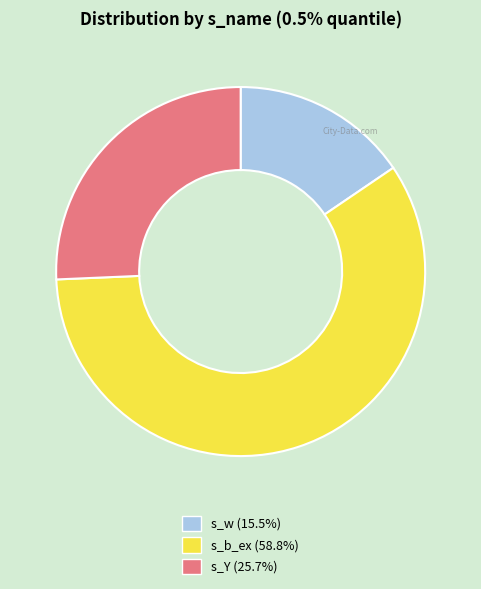

Does any single category account for the majority?

Yes